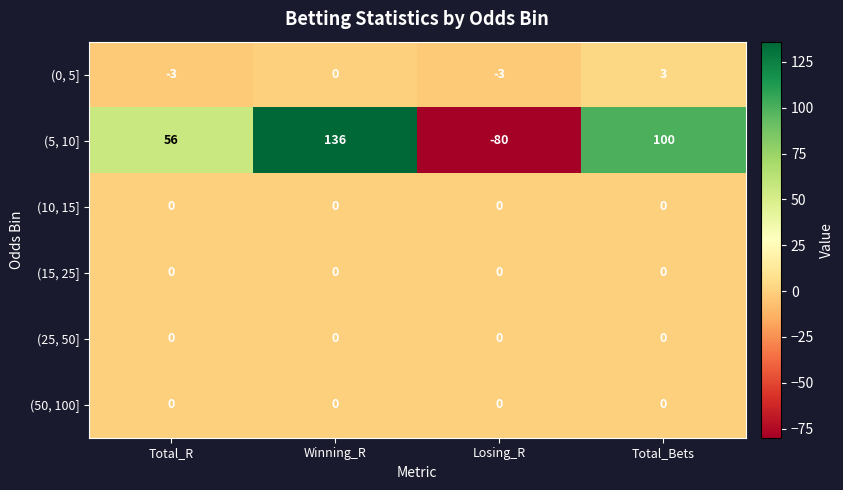

Reading left to right, what are all the values shown in this chart?

(0, 5]: -3	0	-3	3
(5, 10]: 56	136	-80	100
(10, 15]: 0	0	0	0
(15, 25]: 0	0	0	0
(25, 50]: 0	0	0	0
(50, 100]: 0	0	0	0